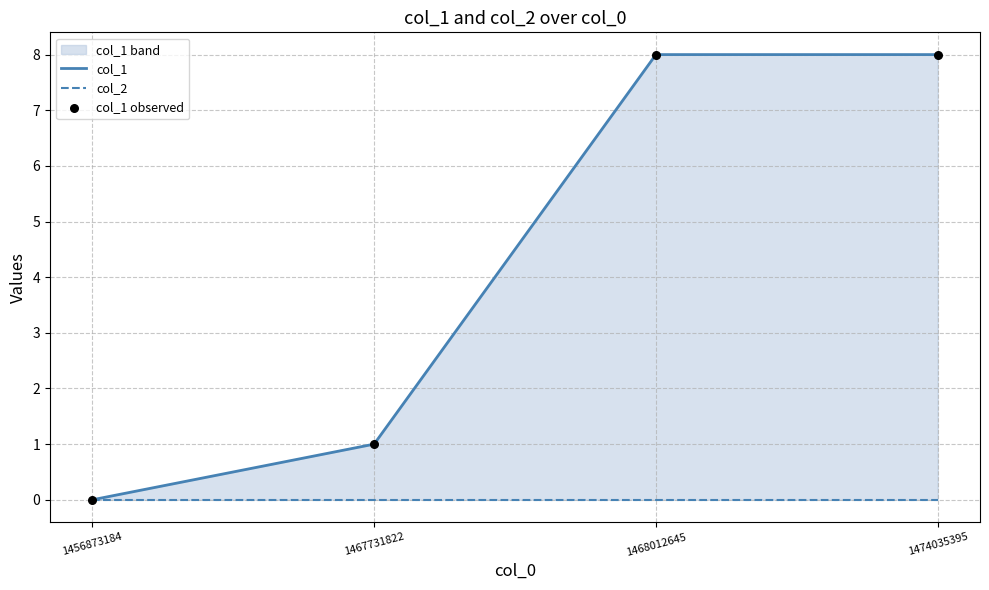

At how many categories does at least one series exceed 1?

2